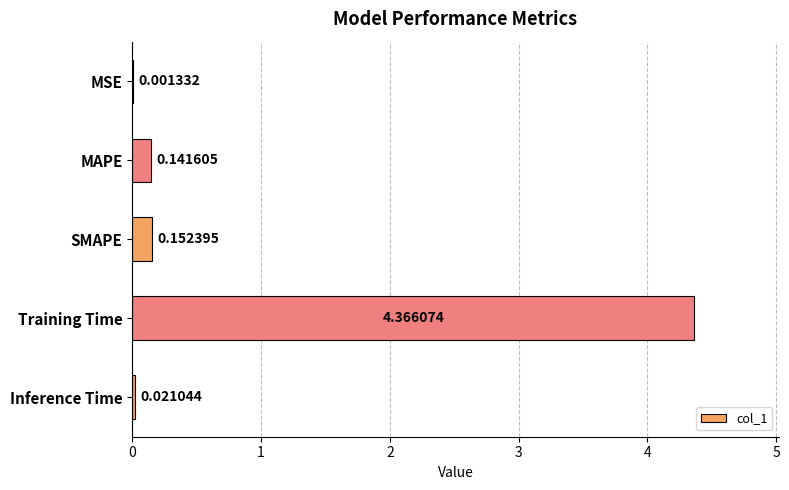

What is the sum of all values?

4.7